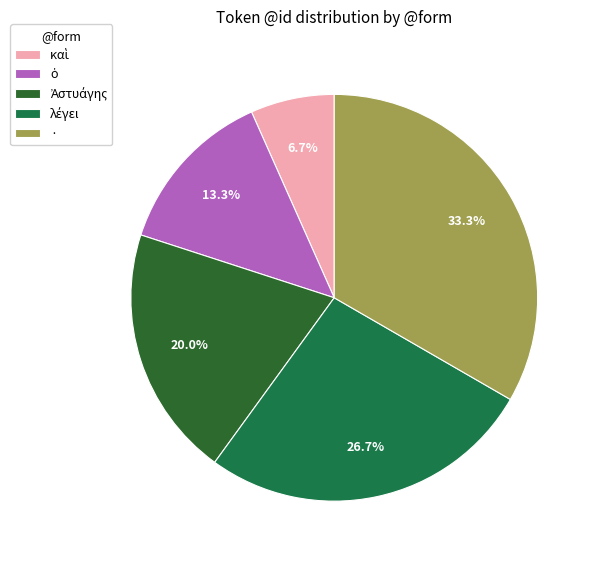

Combined, what portion of the pie is · and καὶ?

40.0%